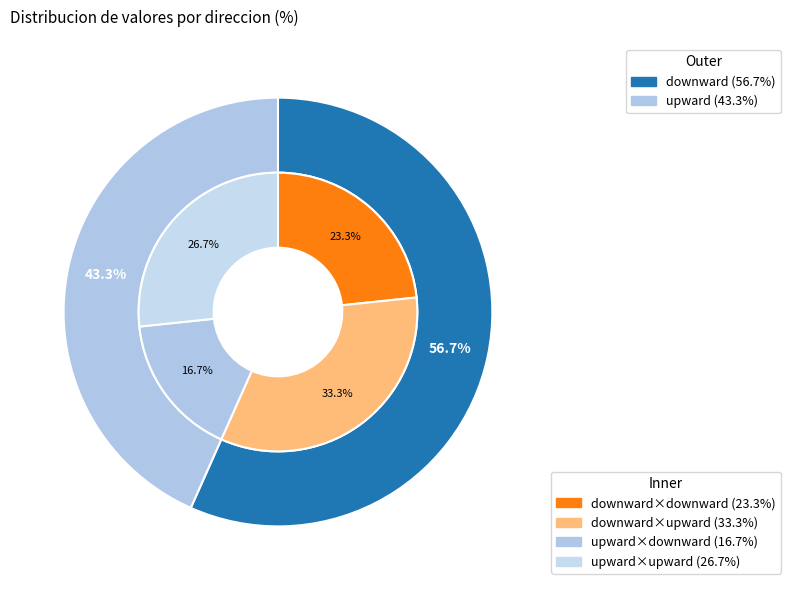

Combined, what portion of the pie is downward and upward?

100.0%